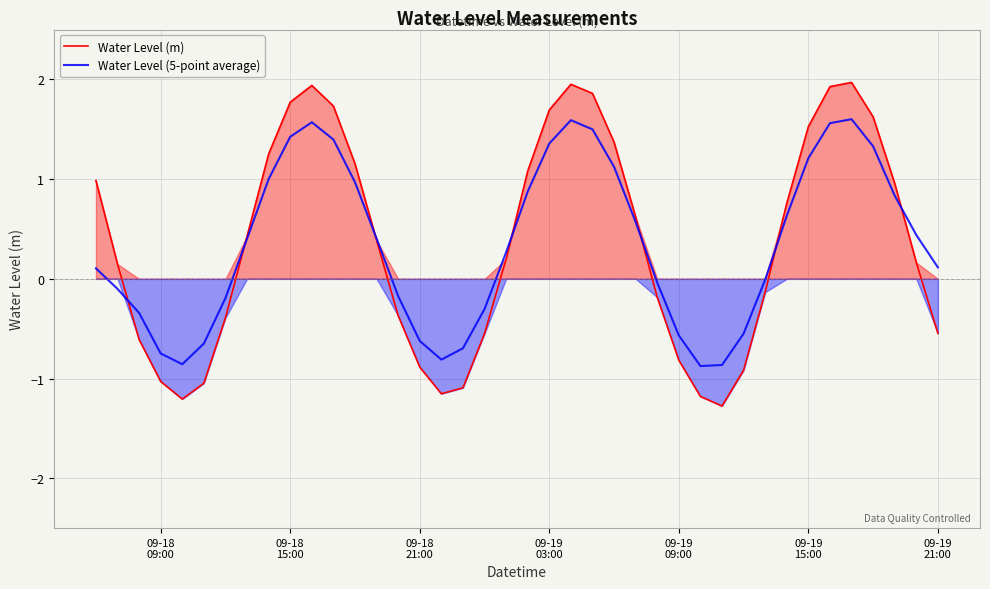

How many data points does each series have?

40